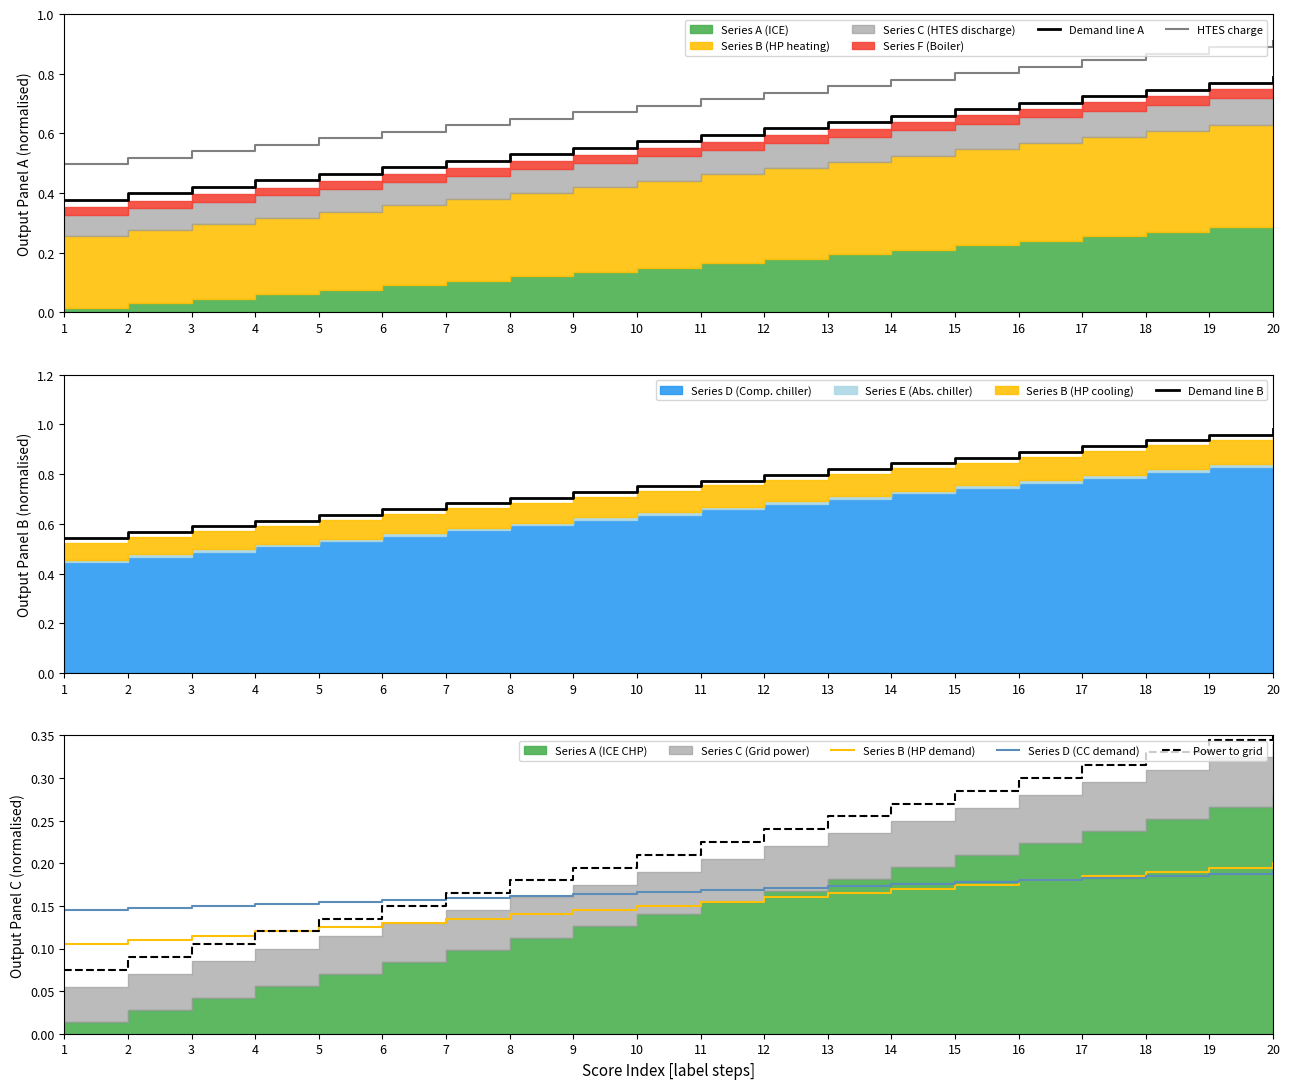

Reading left to right, list all the values displayed in this chart.

Demand line A: 1=0.4	2=0.4	3=0.4	4=0.4	5=0.5	6=0.5	7=0.5	8=0.5	9=0.6	10=0.6	11=0.6	12=0.6	13=0.6	14=0.7	15=0.7	16=0.7	17=0.7	18=0.7	19=0.8	20=0.8
HTES charge: 1=0.5	2=0.5	3=0.5	4=0.6	5=0.6	6=0.6	7=0.6	8=0.6	9=0.7	10=0.7	11=0.7	12=0.7	13=0.8	14=0.8	15=0.8	16=0.8	17=0.8	18=0.9	19=0.9	20=0.9
Demand line B: 1=0.5	2=0.6	3=0.6	4=0.6	5=0.6	6=0.7	7=0.7	8=0.7	9=0.7	10=0.8	11=0.8	12=0.8	13=0.8	14=0.8	15=0.9	16=0.9	17=0.9	18=0.9	19=1.0	20=1.0
Series B (HP demand): 1=0.1	2=0.1	3=0.1	4=0.1	5=0.1	6=0.1	7=0.1	8=0.1	9=0.1	10=0.2	11=0.2	12=0.2	13=0.2	14=0.2	15=0.2	16=0.2	17=0.2	18=0.2	19=0.2	20=0.2
Series D (CC demand): 1=0.1	2=0.1	3=0.1	4=0.2	5=0.2	6=0.2	7=0.2	8=0.2	9=0.2	10=0.2	11=0.2	12=0.2	13=0.2	14=0.2	15=0.2	16=0.2	17=0.2	18=0.2	19=0.2	20=0.2
Power to grid: 1=0.1	2=0.1	3=0.1	4=0.1	5=0.1	6=0.1	7=0.2	8=0.2	9=0.2	10=0.2	11=0.2	12=0.2	13=0.3	14=0.3	15=0.3	16=0.3	17=0.3	18=0.3	19=0.3	20=0.4